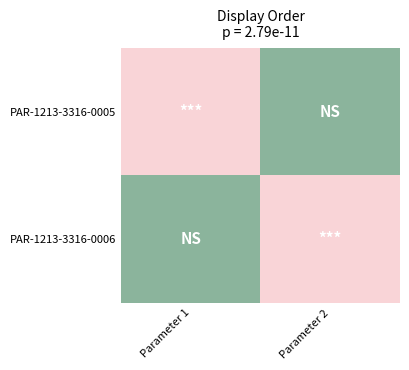

Reading left to right, list all the values displayed in this chart.

PAR-1213-3316-0005: Parameter 1=400	Parameter 2=500
PAR-1213-3316-0006: Parameter 1=500	Parameter 2=400